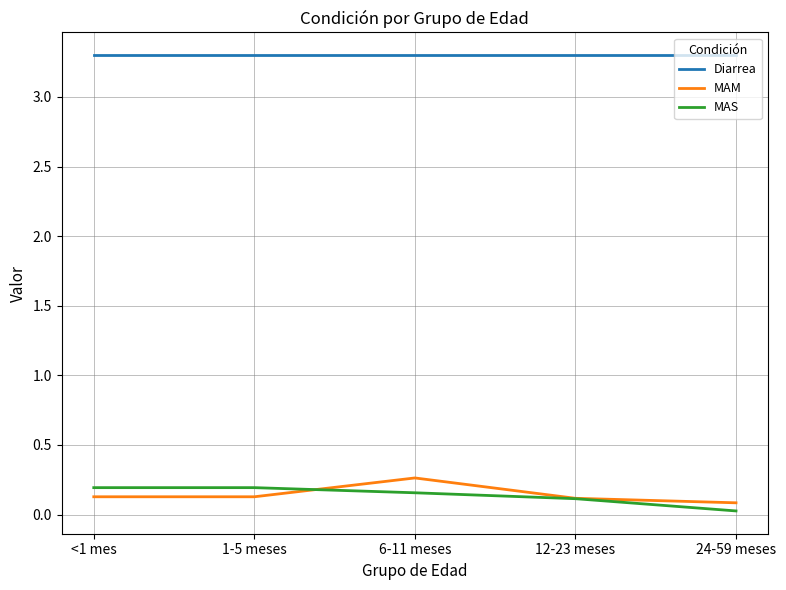

What is the total value across all series at 6-11 meses?

3.7